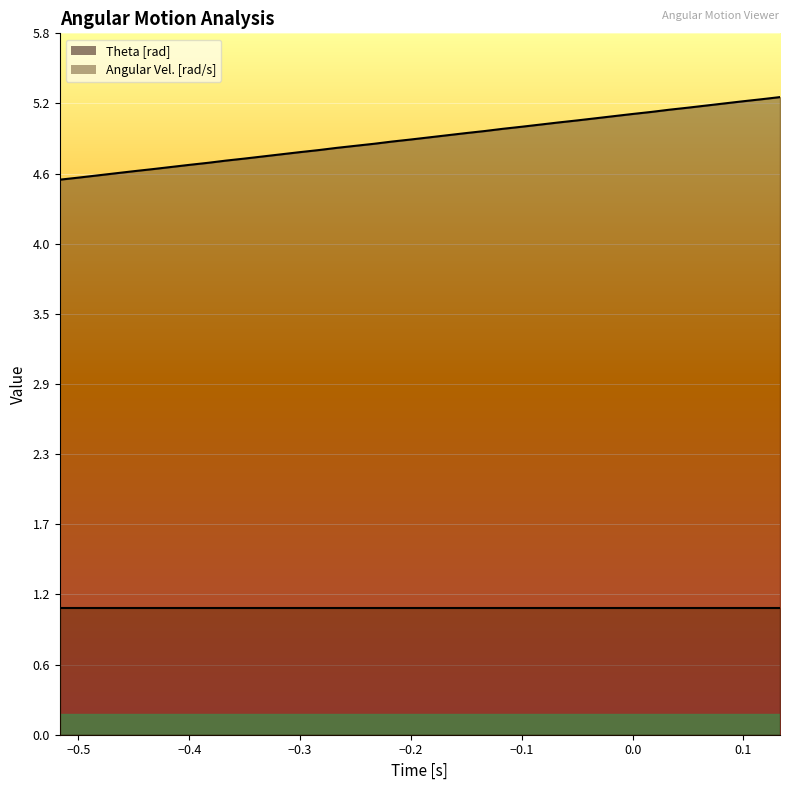

What is the value of the 10th point from the left?

4.7